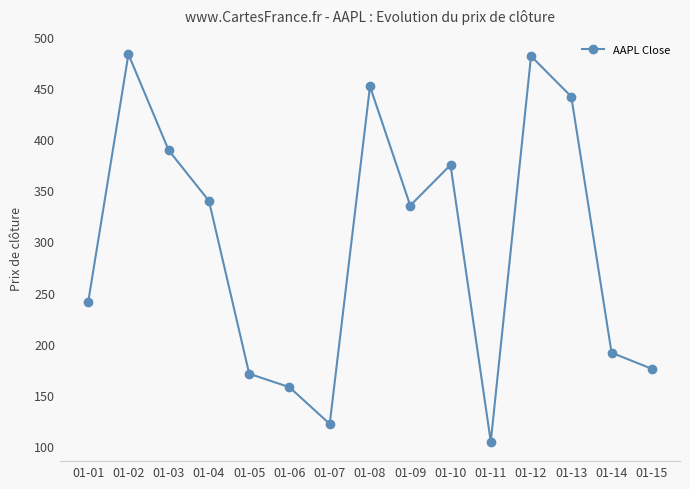

Approximately how many times larger is the value at 01-15 compared to 01-05?

1.0